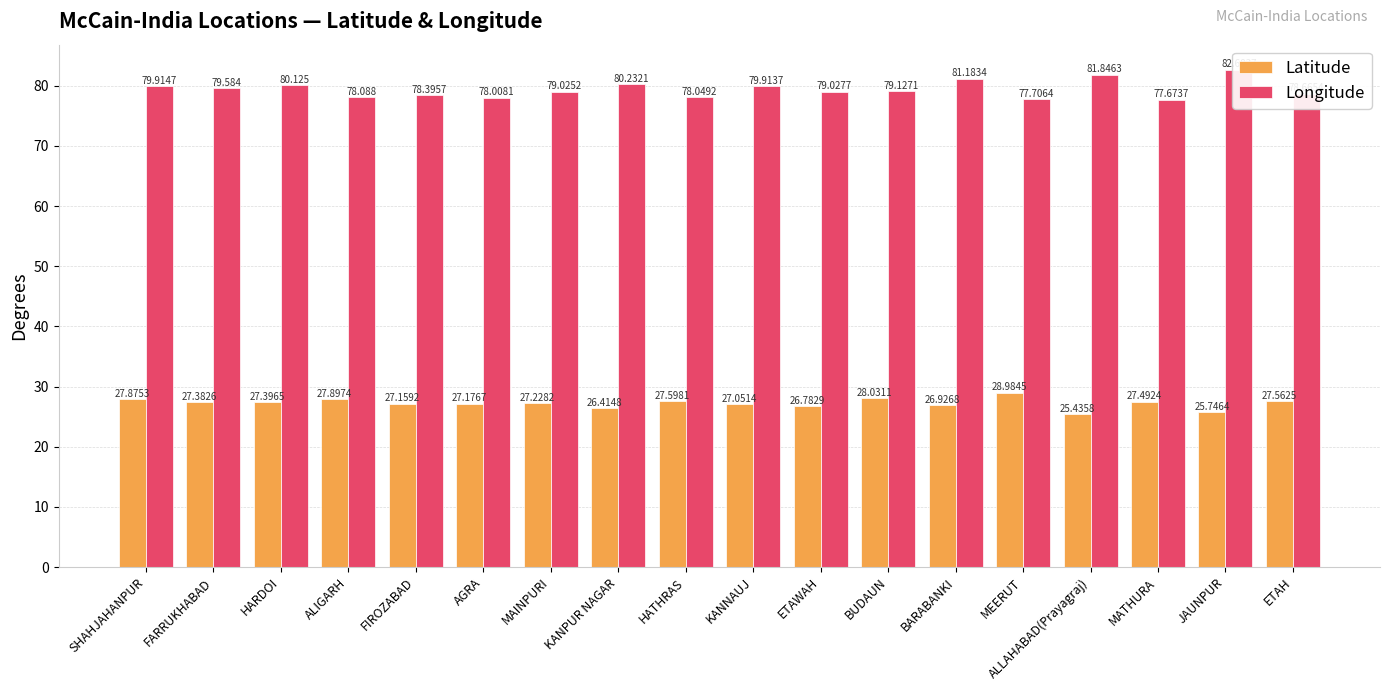

Which category has the highest value in the Latitude series?

MEERUT